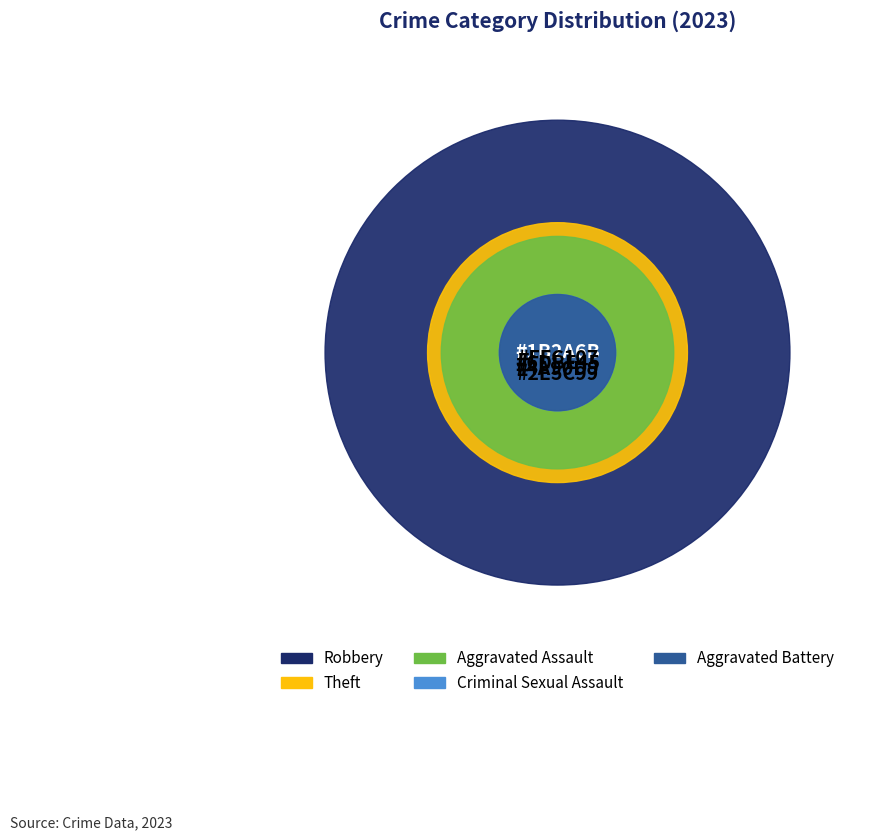

Which slice is the smallest?

Aggravated Battery